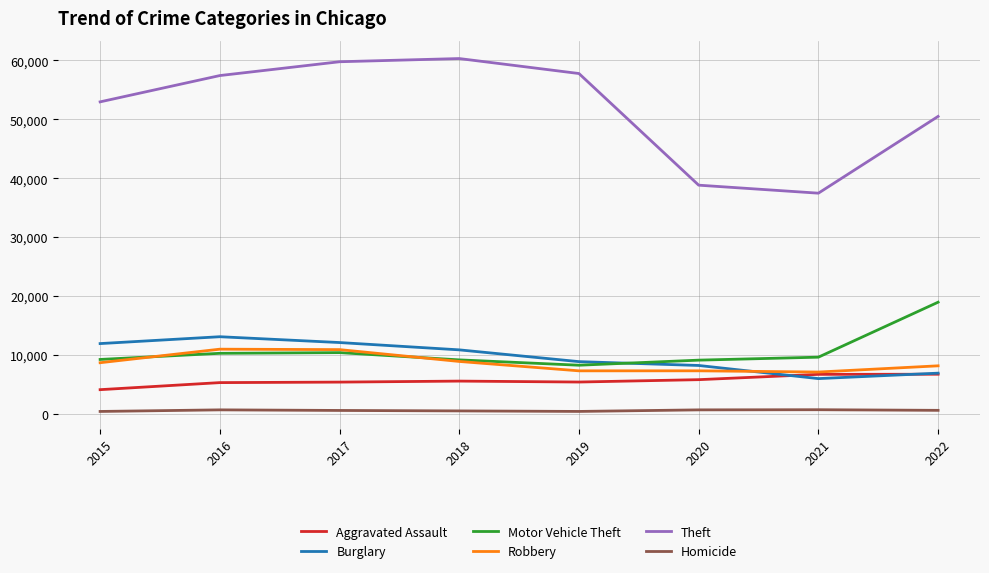

Which series has the largest total across all categories?

Theft